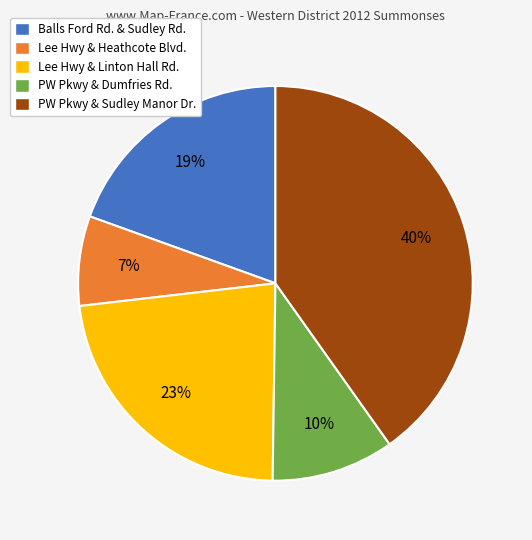

Approximately how many times larger is the value at Lee Hwy & Heathcote Blvd. compared to Lee Hwy & Linton Hall Rd.?

0.3